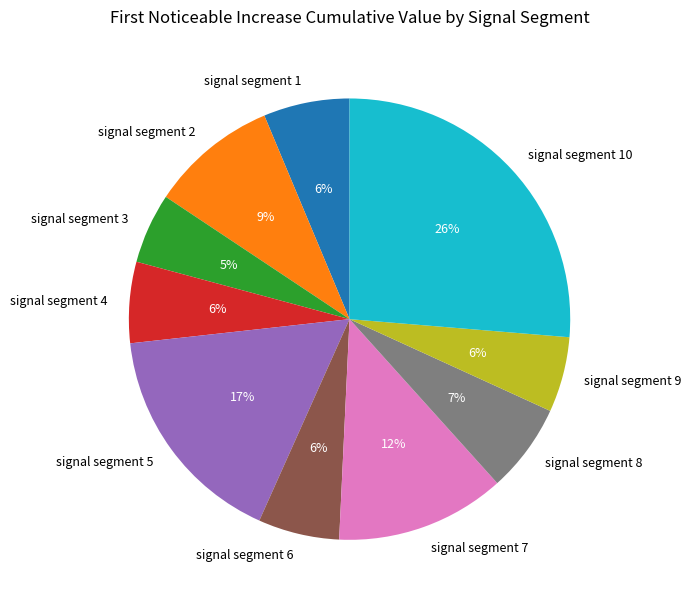

True or false: signal segment 5 accounts for 17% of the total.

True